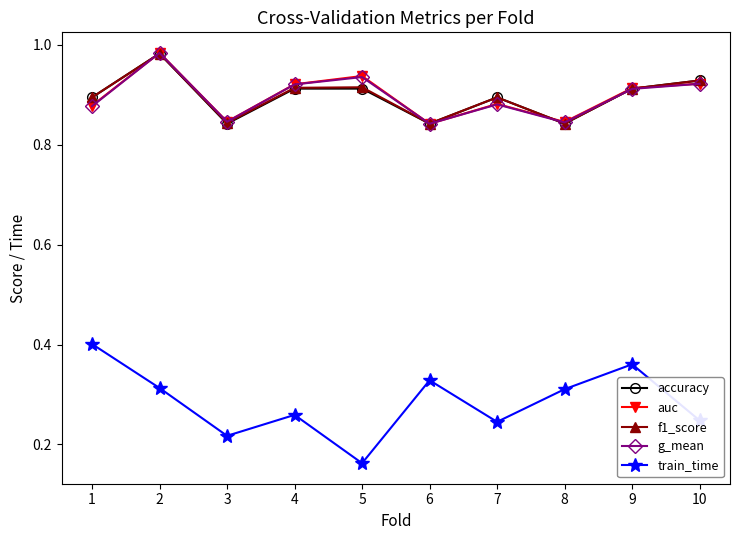

Which series has the largest range (max minus min)?

train_time